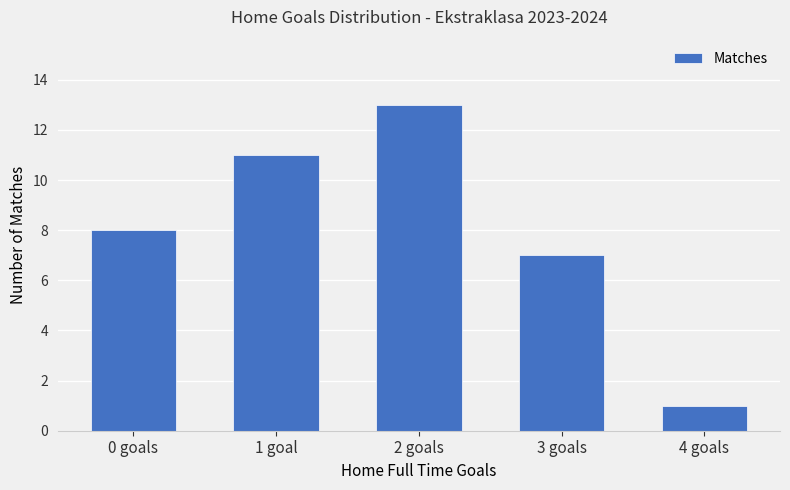

What is the greatest value displayed?

13